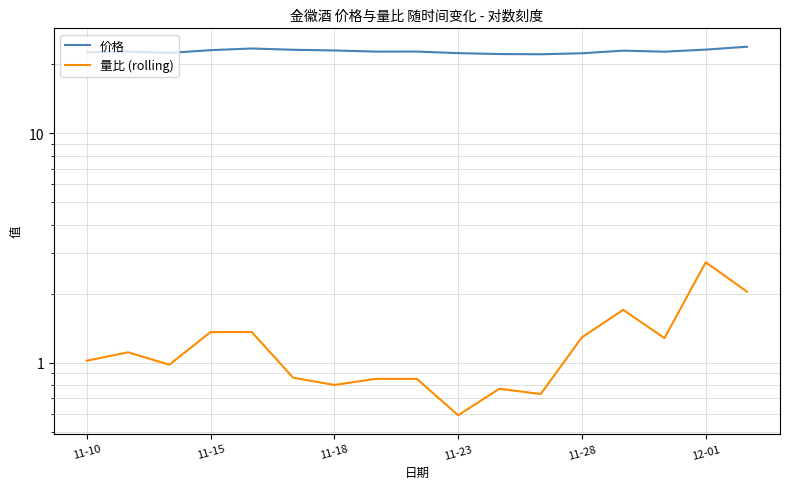

Is the value of 价格 at 6 greater than the value of 量比 (rolling) at 11-28?

Yes